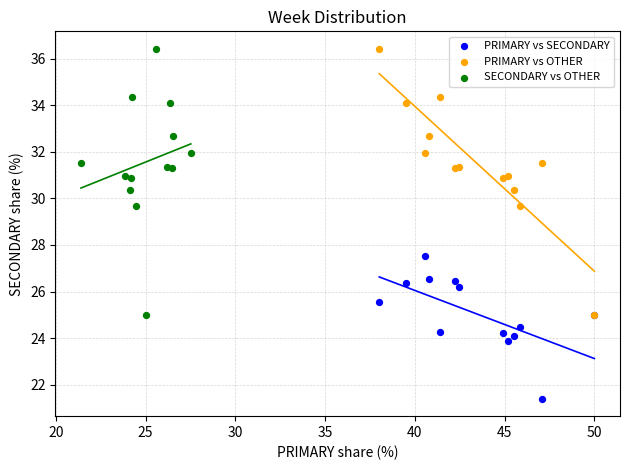

Which series reaches the minimum Y coordinate?

PRIMARY vs SECONDARY